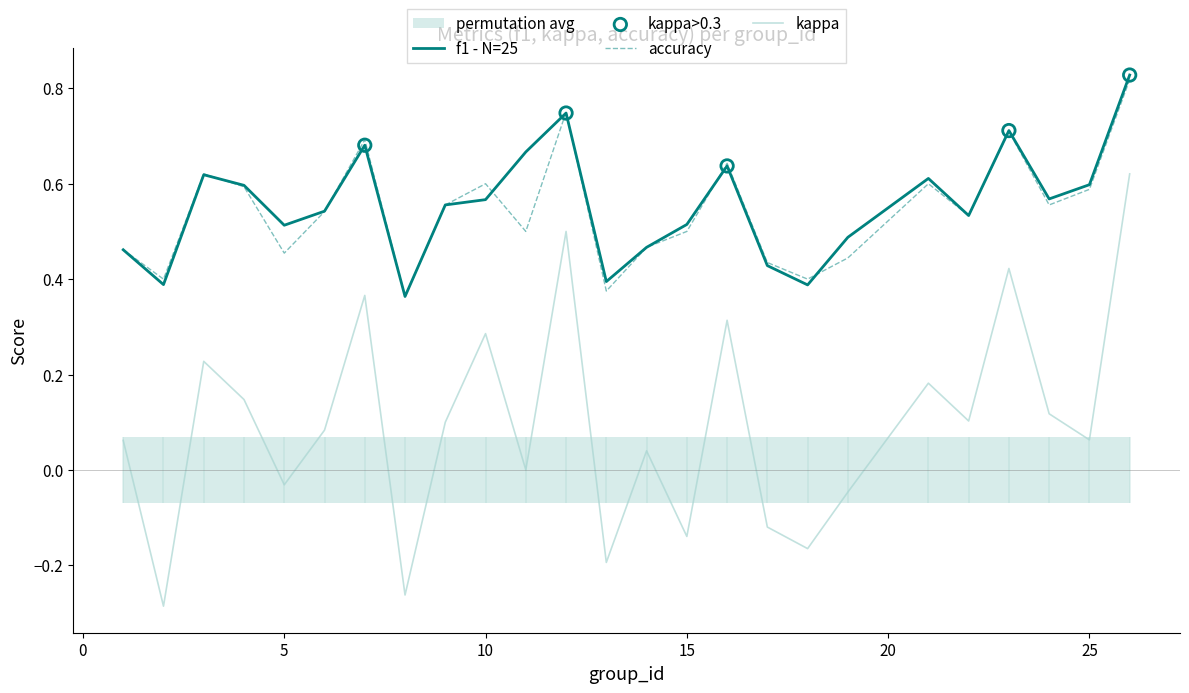

What is the total value across all series at 13?

0.6